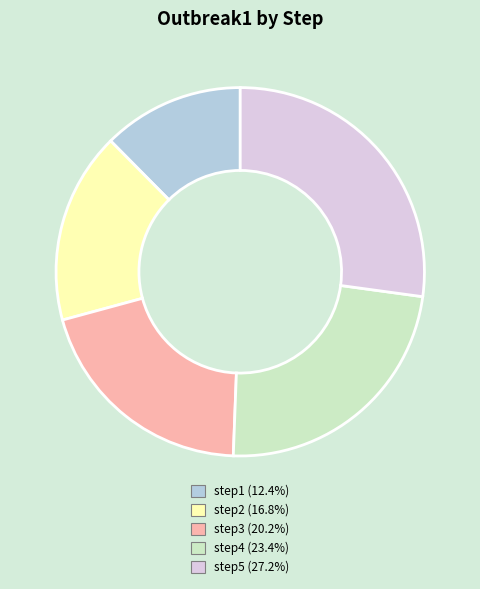

Between step3 and step2, which is larger?

step3